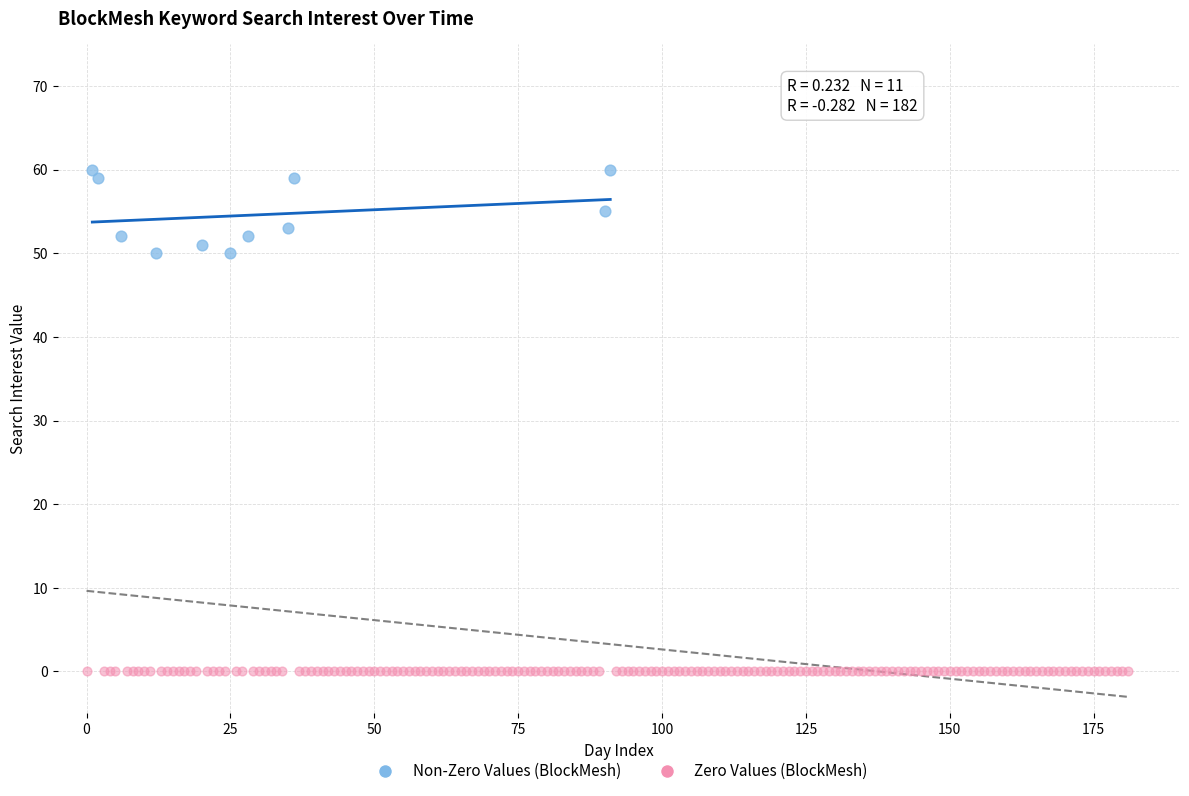

Which series reaches the maximum Y coordinate?

Non-Zero Values (BlockMesh)